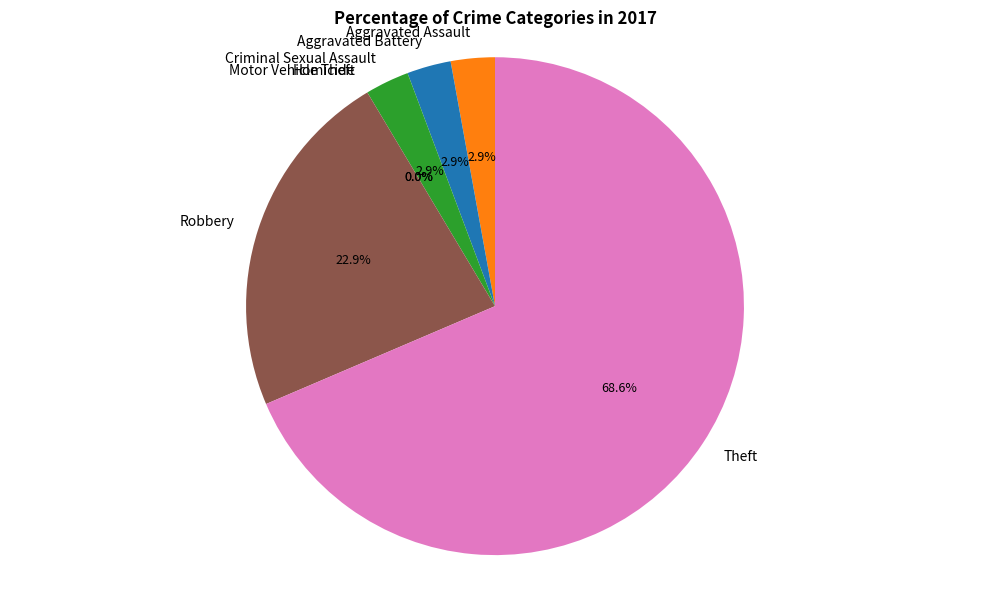

What is the change in value from Robbery to Theft?

+16